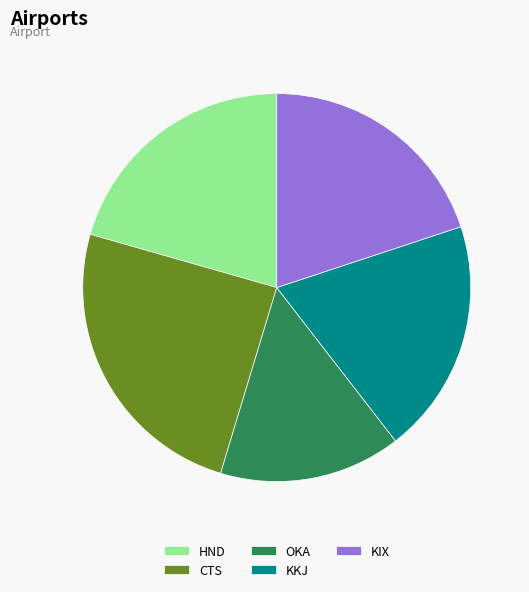

True or false: KKJ accounts for 20% of the total.

True